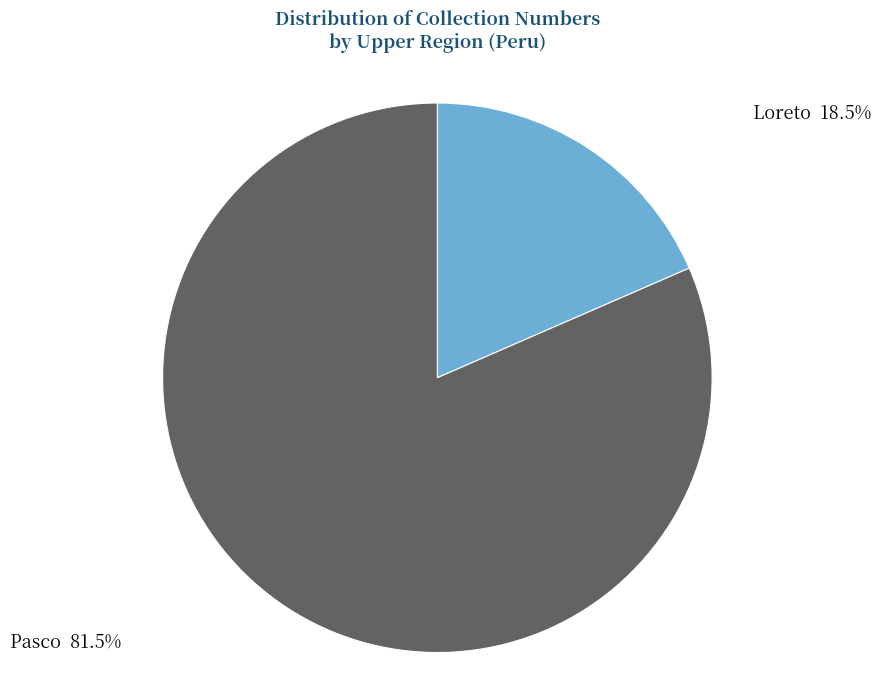

How many slices are in this pie chart?

2